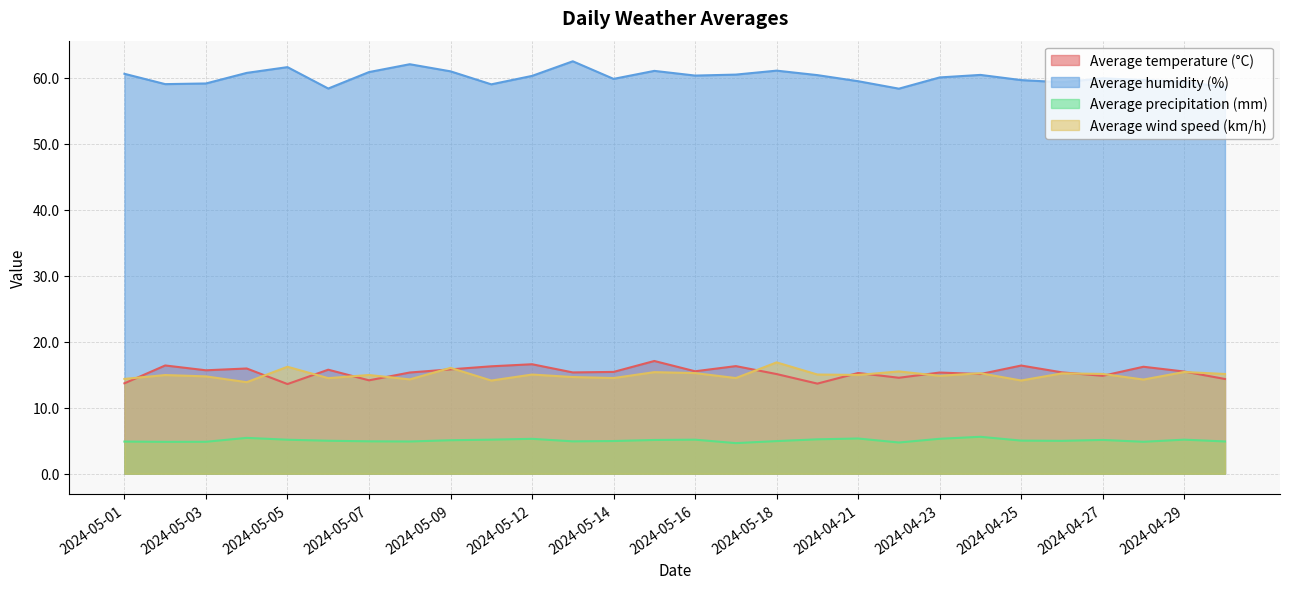

Where is the first local maximum for Average wind speed (km/h)?

2024-05-02